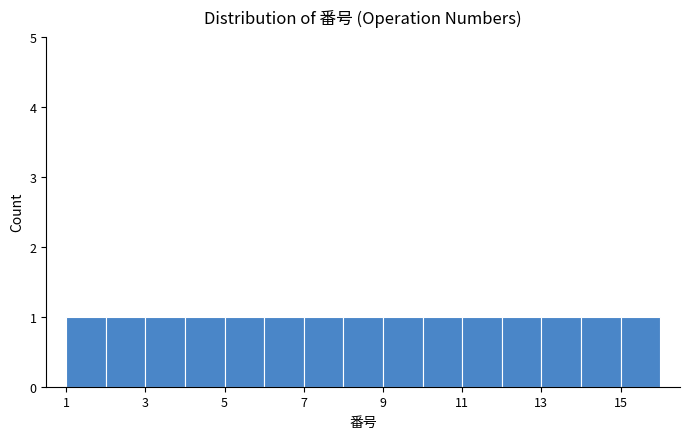

What is the height of the bar covering 13 to 14 on the x-axis? The values are not printed on the chart, so give them approximately, as read against the axis.

1